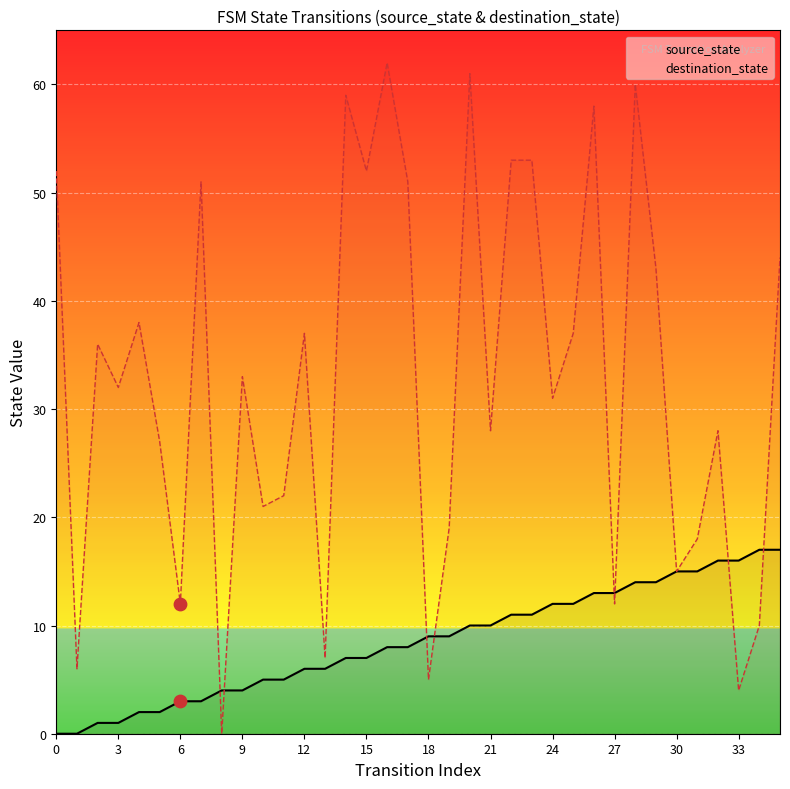

Is the value of source_state at 6 greater than the value of destination_state at 14?

No